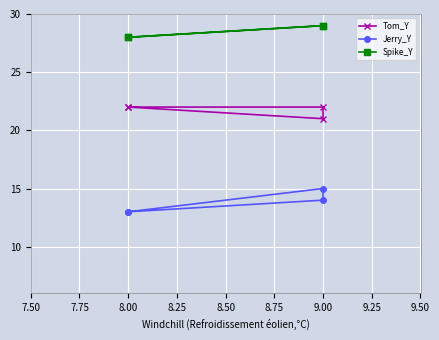

True or false: Jerry_Y and Spike_Y cross at least once.

False